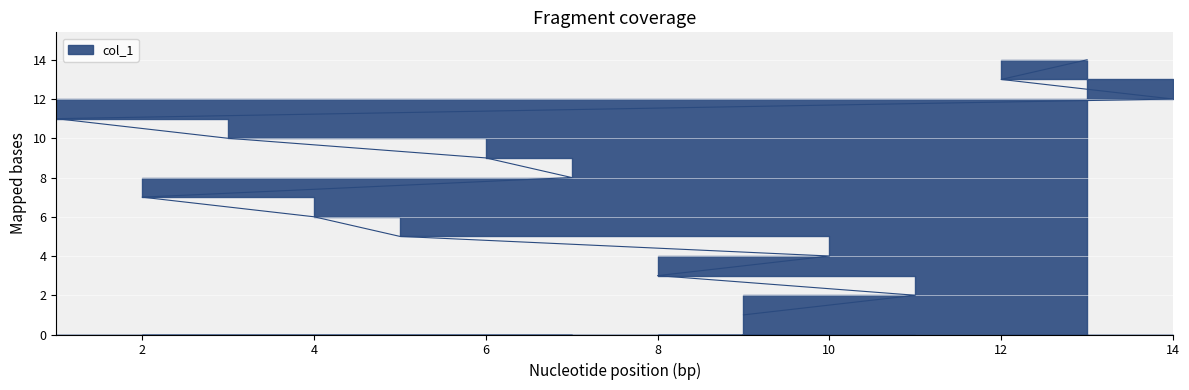

Reading right to left, what are all the values shown in this chart?

13=14	12=13	14=12	1=11	3=10	6=9	7=8	2=7	4=6	5=5	10=4	8=3	11=2	9=1